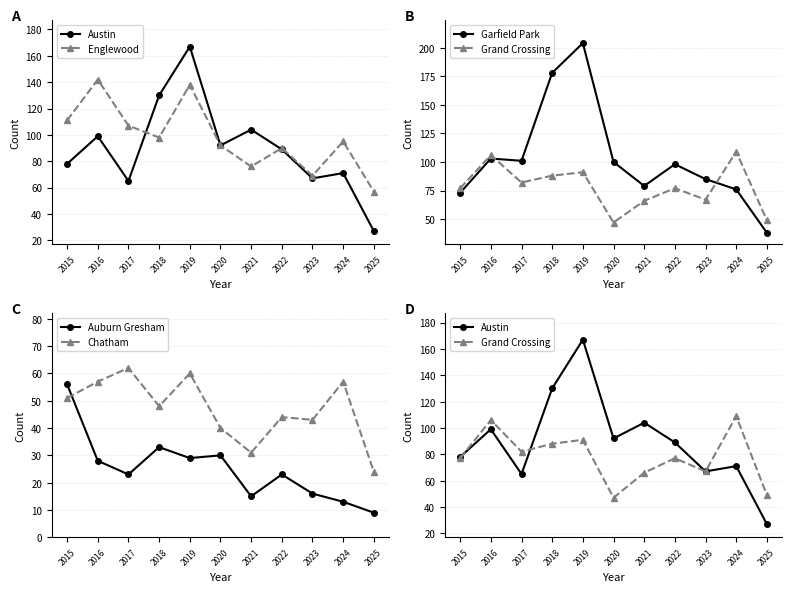

What are all the series names shown in the legend?

Austin, Englewood, Garfield Park, Grand Crossing, Auburn Gresham, Chatham